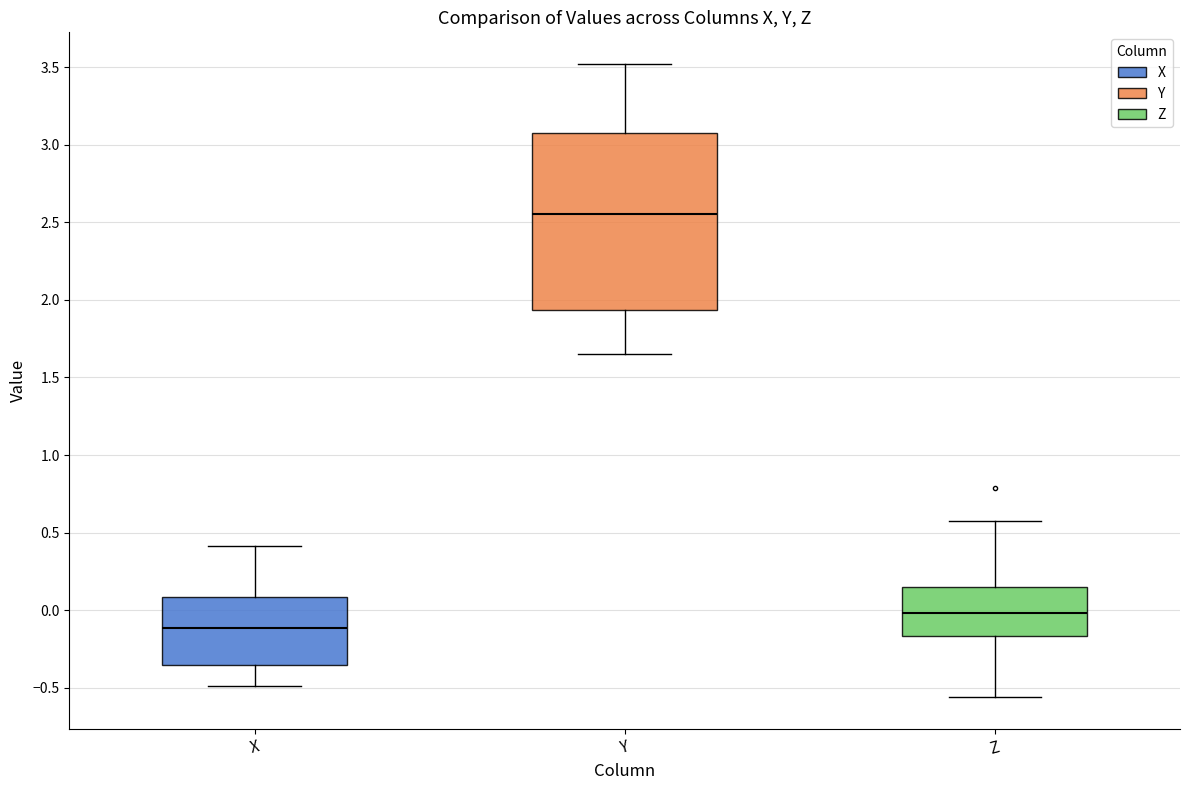

Which box is the tallest, from its lower edge to its upper edge?

Y